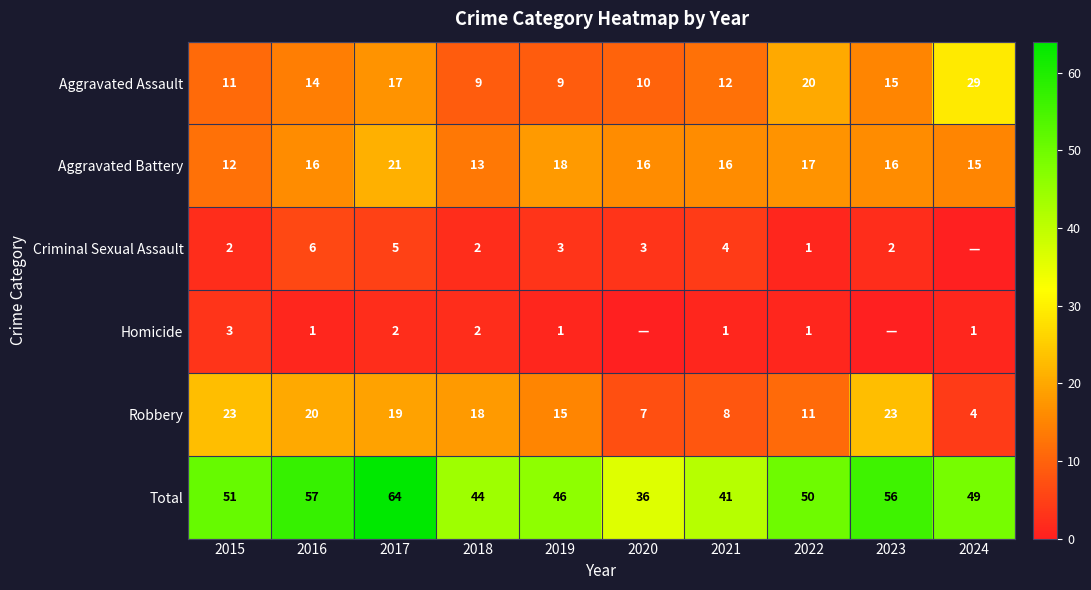

The Total series shows 41 at 2021. True or false?

True